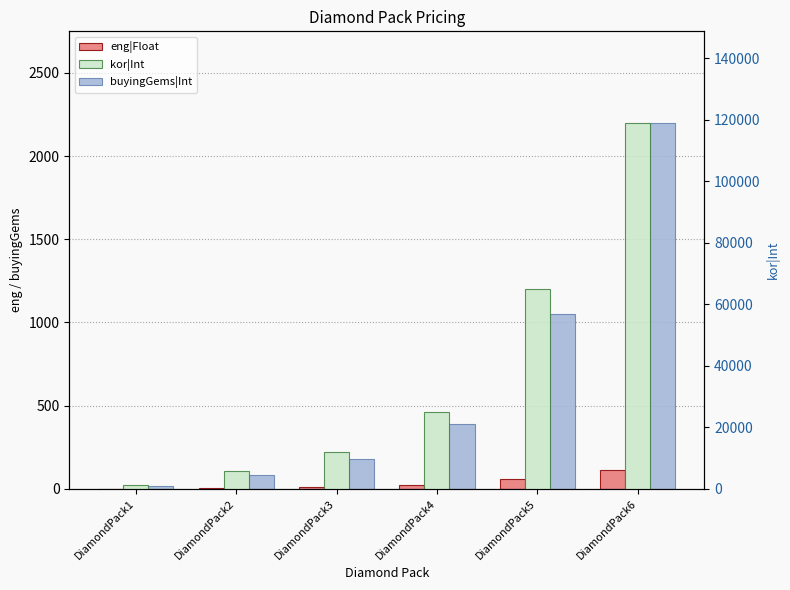

Reading right to left, what are all the values shown in this chart?

eng|Float: 110	60	24	11	5	1
buyingGems|Int: 2200	1050	390	180	85	15
kor|Int: 119000	65000	25000	12000	5900	1100